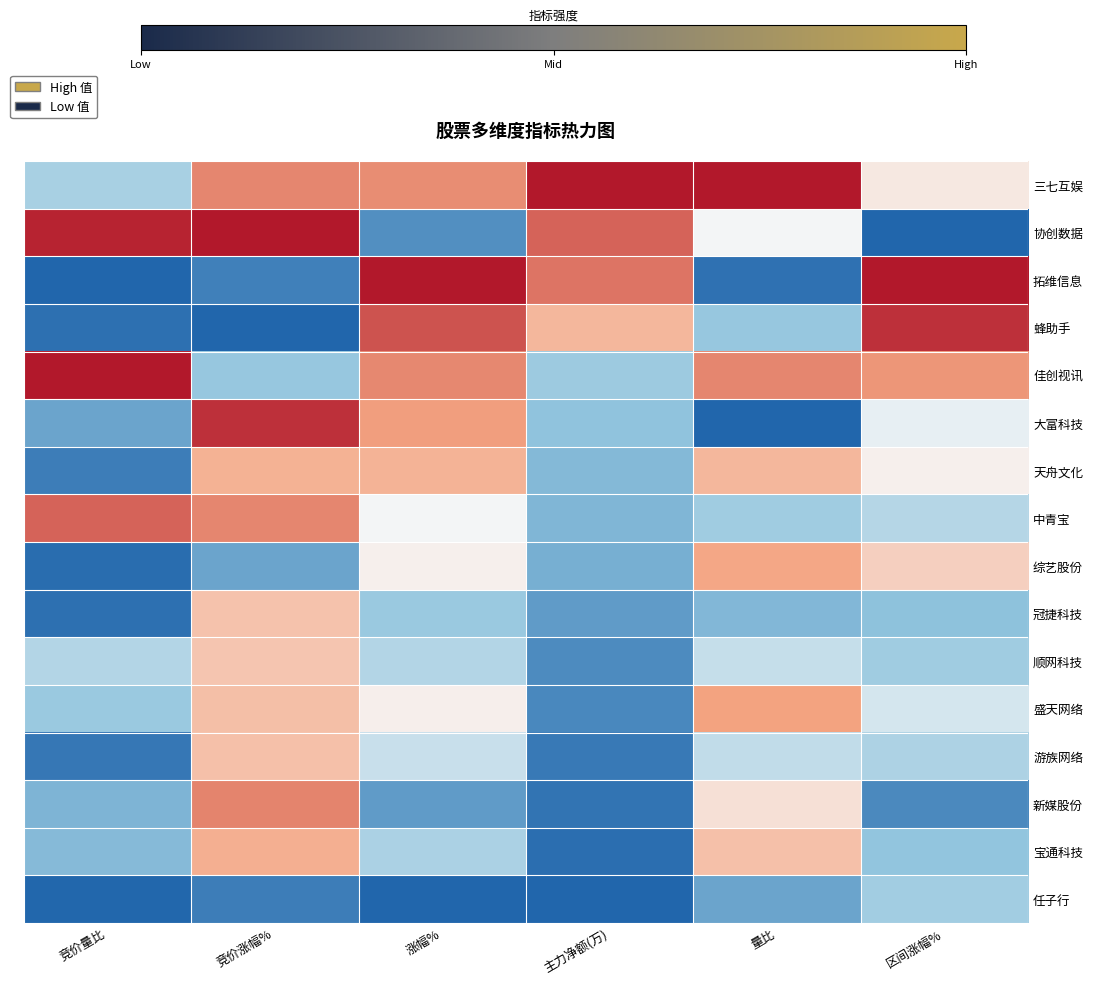

At how many categories does at least one series exceed 0?

6